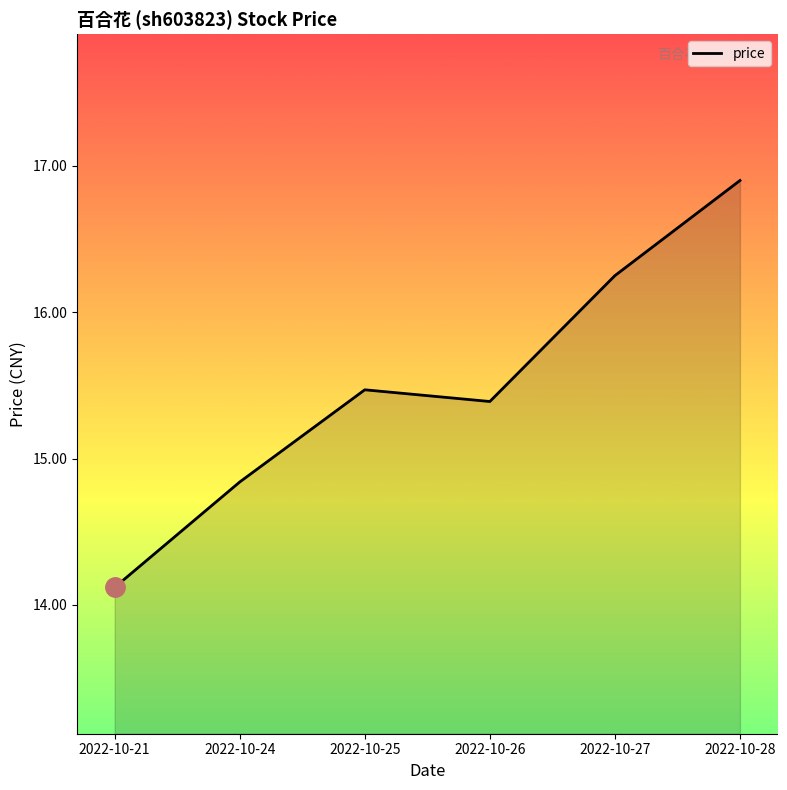

Rank the categories by value from highest to lowest.

2022-10-28, 2022-10-27, 2022-10-25, 2022-10-26, 2022-10-24, 2022-10-21